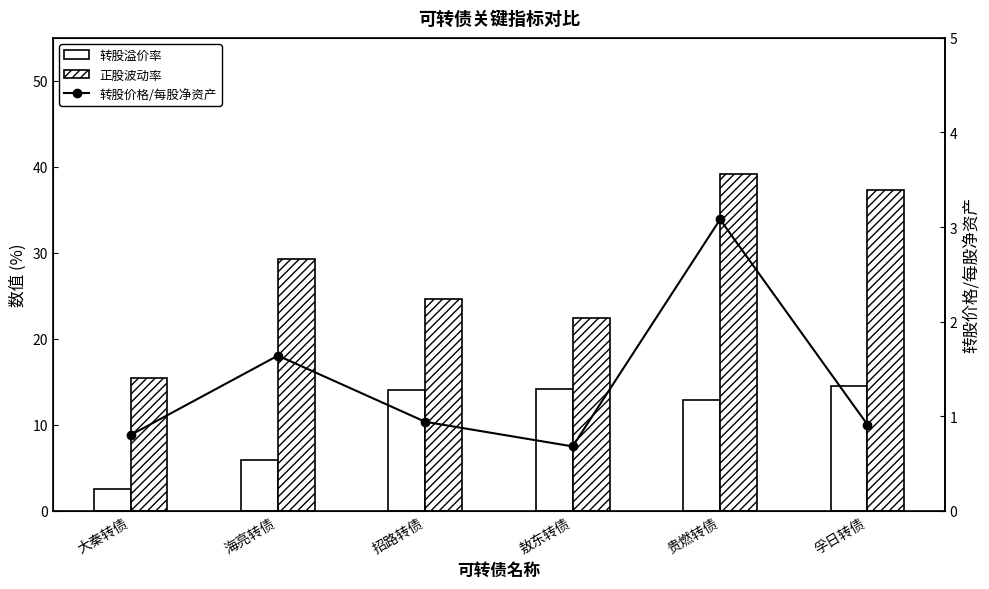

Where does the 正股波动率 series first go above 29?

海亮转债